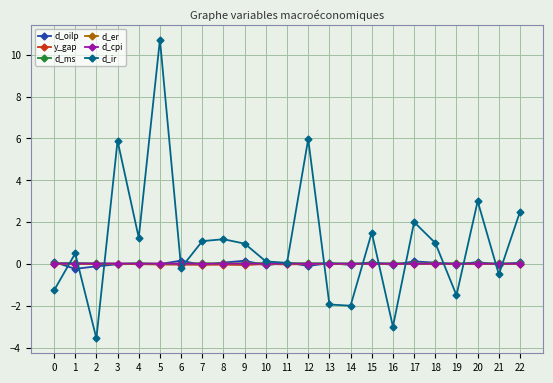

The value of d_oilp at 5 is -0.0. True or false?

True